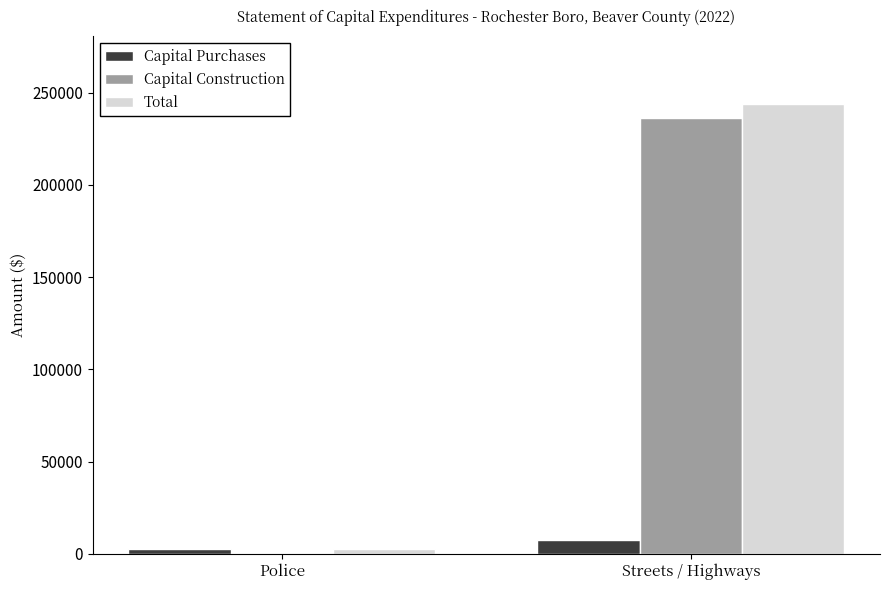

What is the greatest value displayed?

243878